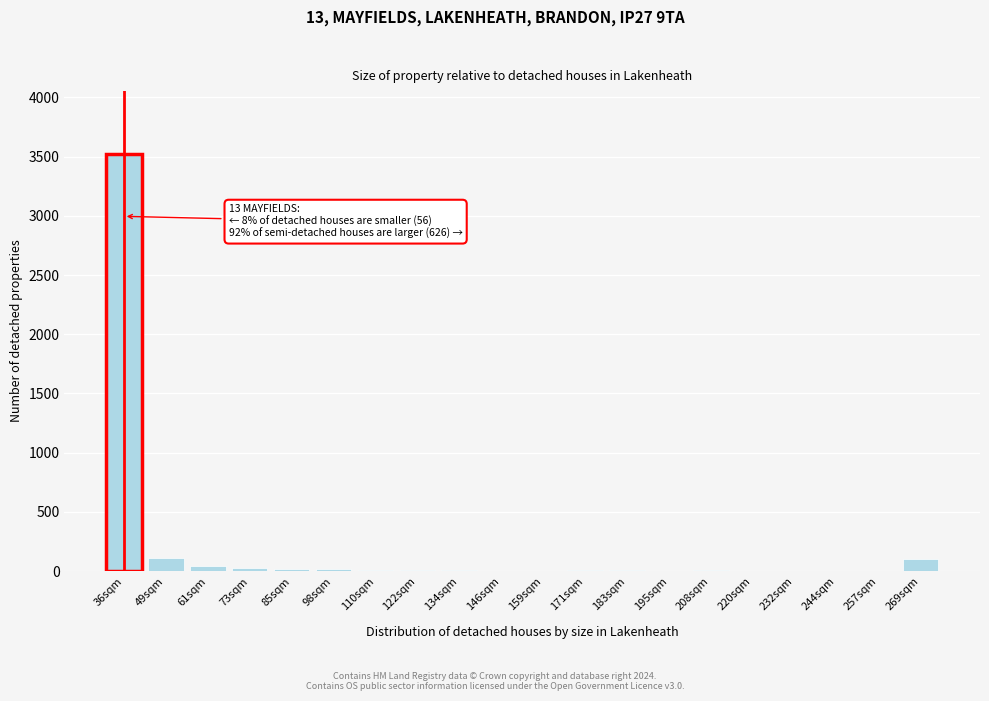

What is the sum of all values?

3925